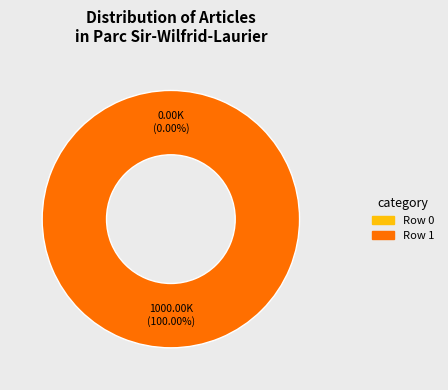

To the nearest percent, what percentage of the pie is Row 1?

100%